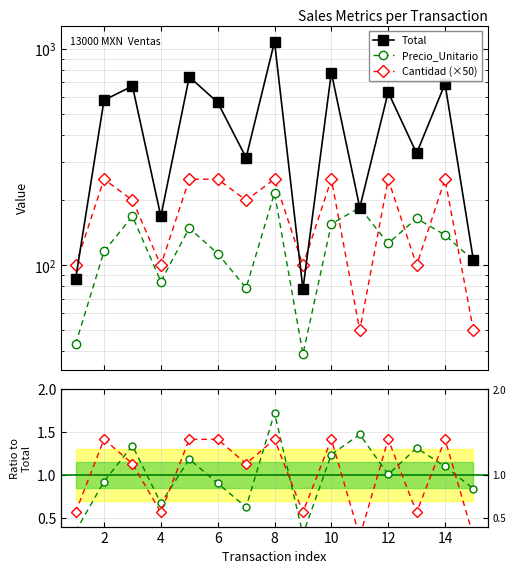

What are all the series names shown in the legend?

Total, Precio_Unitario, Cantidad (×50)